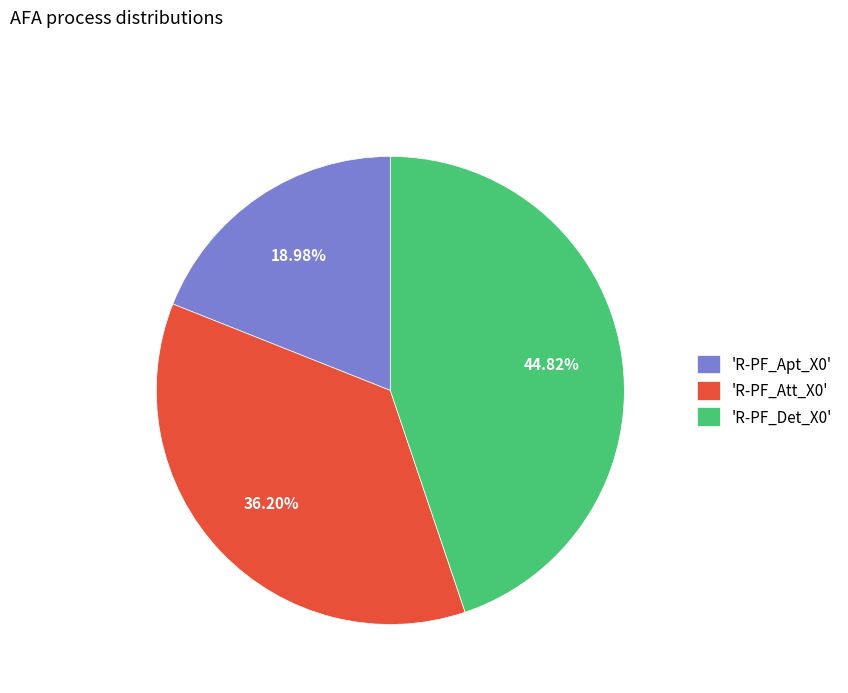

Does 'R-PF_Att_X0' account for over 50% of the chart?

No